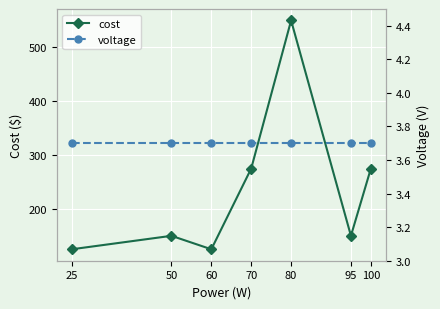

Is it true that cost equals 150.0 at 50?

True